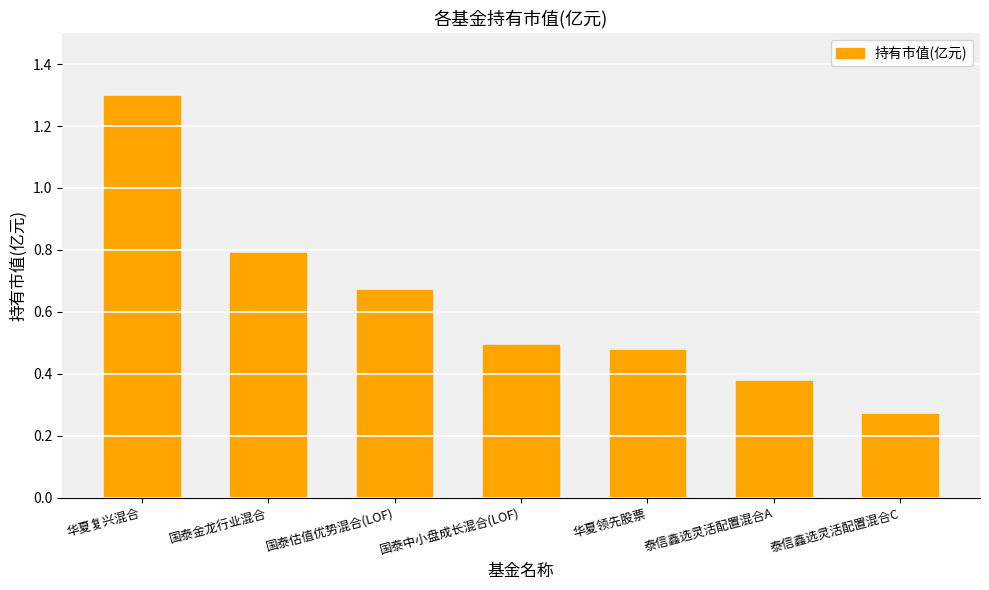

Rank the categories by value from highest to lowest.

华夏复兴混合, 国泰金龙行业混合, 国泰估值优势混合(LOF), 国泰中小盘成长混合(LOF), 华夏领先股票, 泰信鑫选灵活配置混合A, 泰信鑫选灵活配置混合C